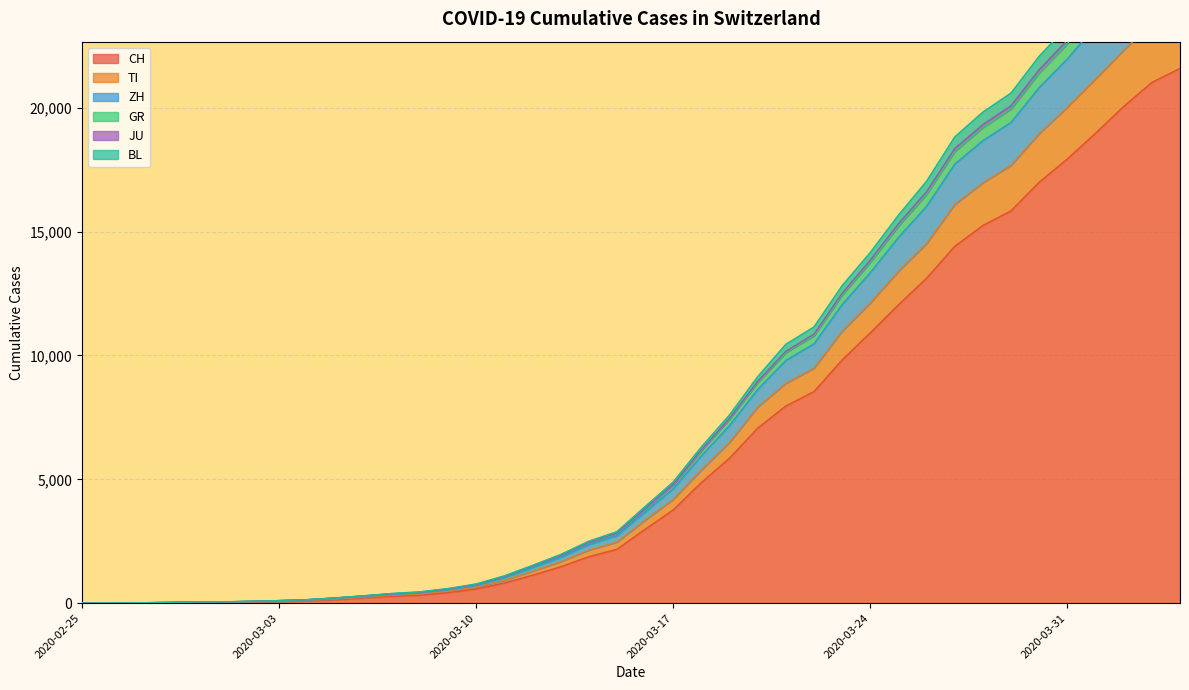

What is the highest value of the CH series?

21586